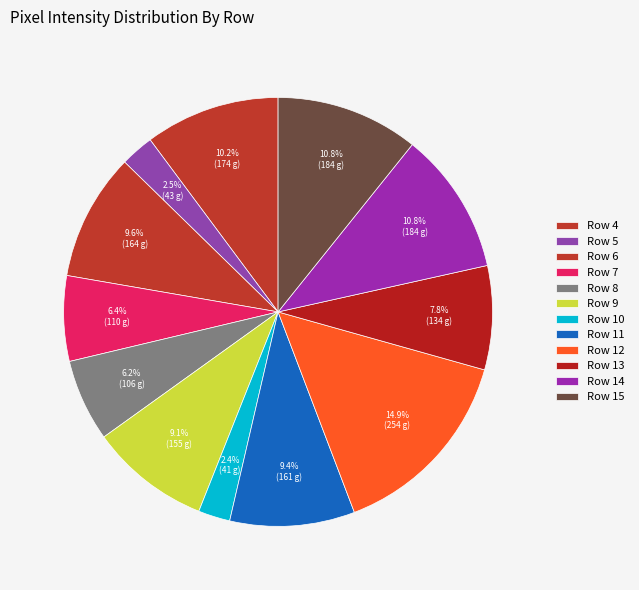

To the nearest percent, what is the average slice percentage?

8%